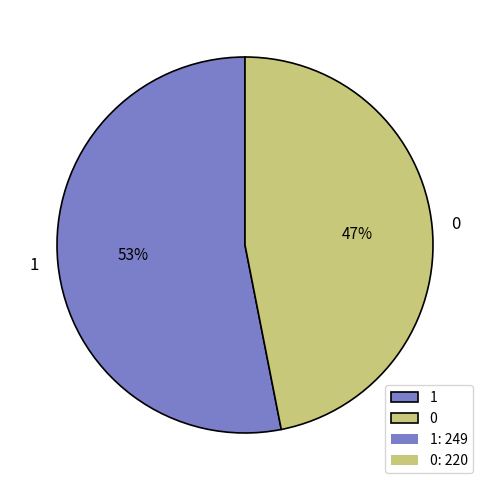

To the nearest percent, what is the difference between the largest and smallest slice percentages?

6%